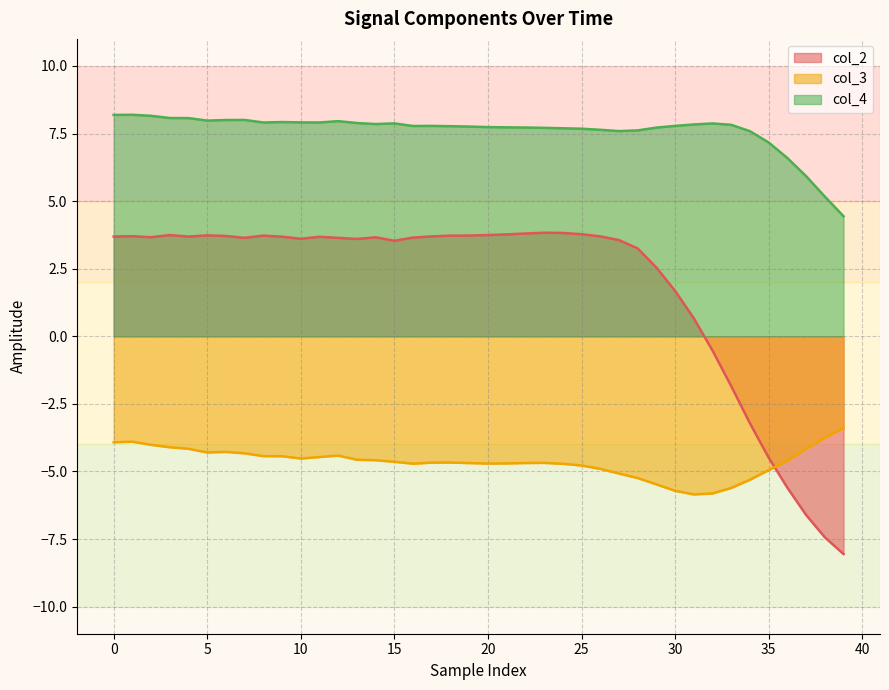

Does the chart display data point markers on the line(s)?

No